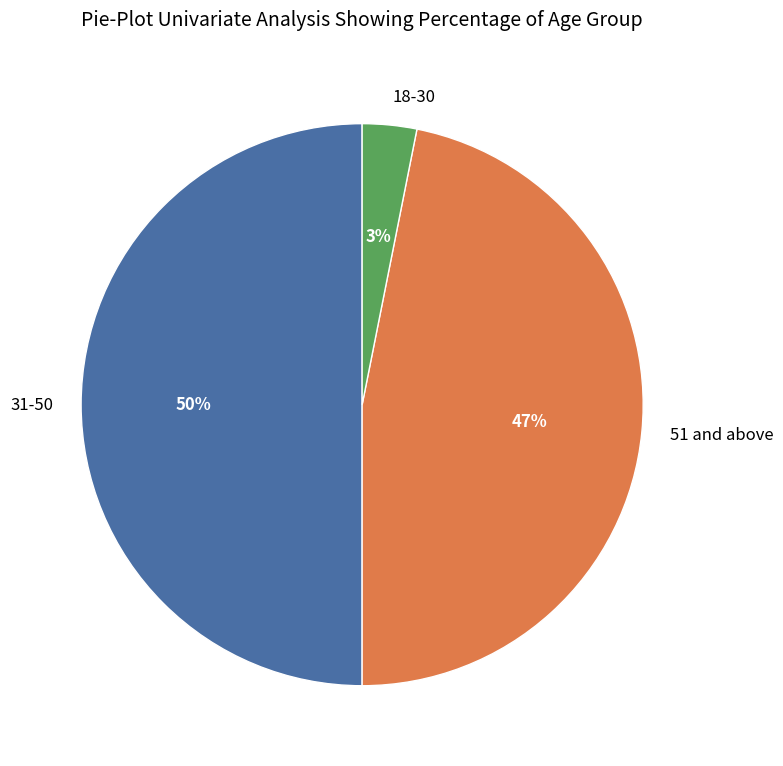

Which has a higher value, 51 and above or 31-50?

31-50